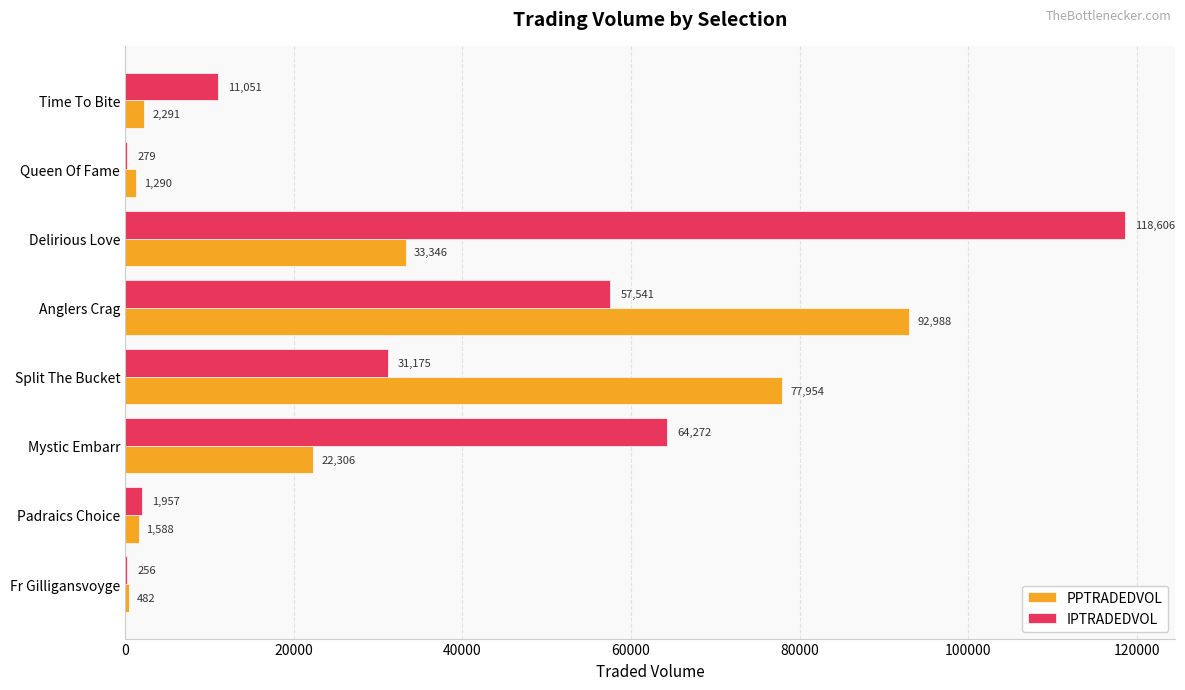

At which category is the sum across all series the highest?

Delirious Love